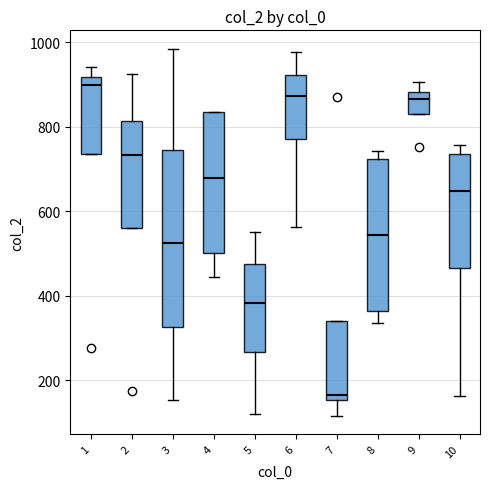

Reading left to right, transcribe this box plot: for each box, give where its median line is, the range the box spans, and where its two whiskers end, as read against the y-axis. The values are not printed on the chart, so give them approximately, as read against the axis.

1: median 900, box 740 to 920, whiskers 740 to 940
2: median 740, box 560 to 820, whiskers 560 to 920
3: median 520, box 320 to 740, whiskers 160 to 980
4: median 680, box 500 to 840, whiskers 440 to 840
5: median 380, box 260 to 480, whiskers 120 to 560
6: median 880, box 780 to 920, whiskers 560 to 980
7: median 160 (just above the box's lower edge), box 160 to 340, whiskers 120 to 340
8: median 540, box 360 to 720, whiskers 340 to 740
9: median 860, box 840 to 880, whiskers 840 to 900
10: median 640, box 460 to 740, whiskers 160 to 760